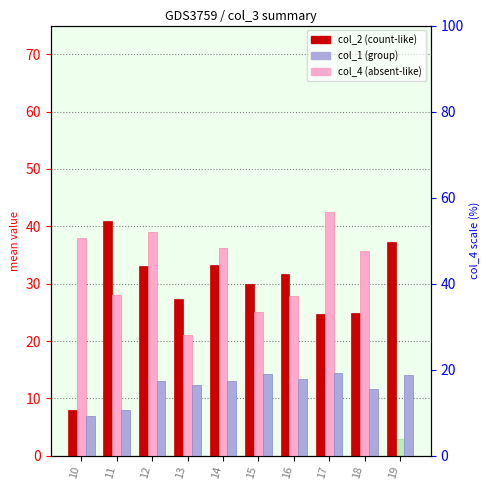

Reading left to right, transcribe all the data shown in this chart.

col_2 (mean): 10=8.0	11=41.0	12=33.0	13=27.3	14=33.3	15=30.0	16=31.8	17=24.7	18=24.9	19=37.3
col_4 (mean): 10=38.0	11=28.0	12=39.0	13=21.0	14=36.3	15=25.1	16=27.9	17=42.6	18=35.8	19=0.0
col_1 (mean): 10=7.0	11=8.0	12=13.0	13=12.3	14=13.0	15=14.2	16=13.3	17=14.4	18=11.6	19=14.0